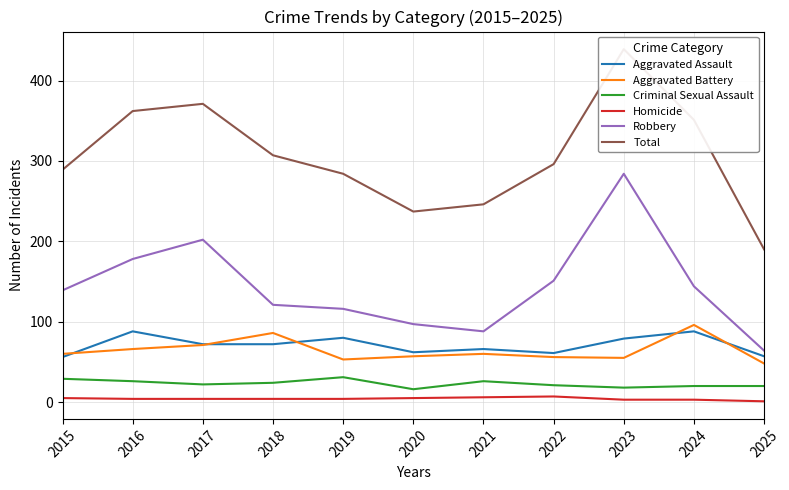

At which label does Criminal Sexual Assault reach its minimum?

2020